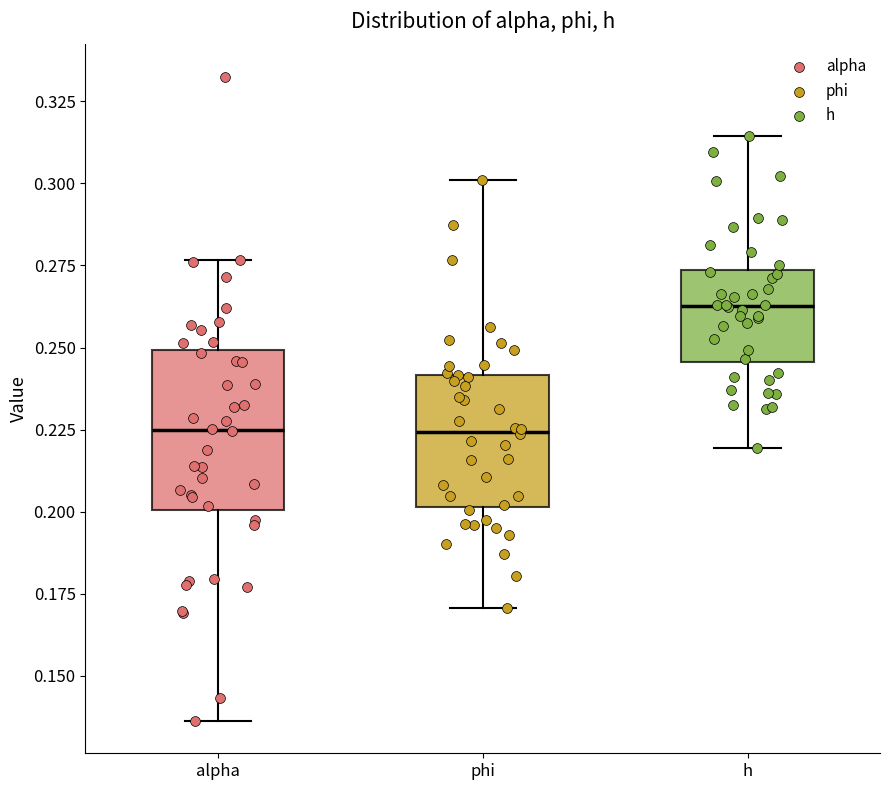

Where is the lower edge of the box for h on the y-axis? The values are not printed on the chart, so give them approximately, as read against the axis.

0.245